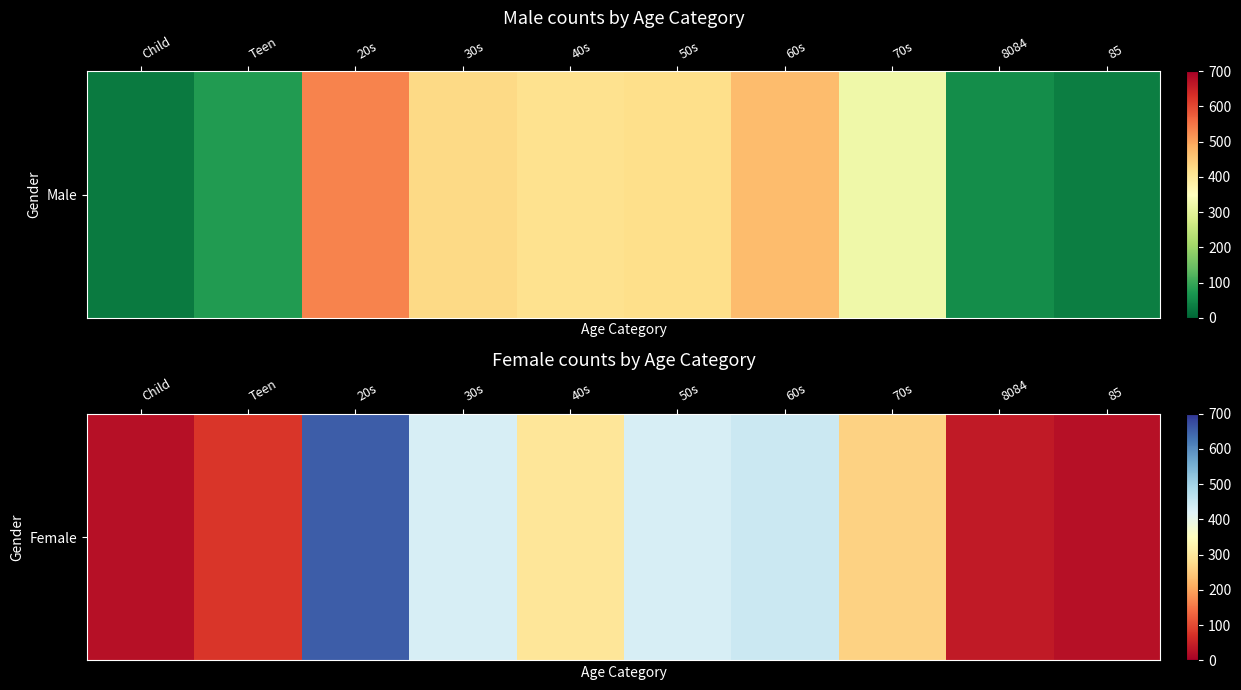

Is it true that the value at 30s is 430?

True